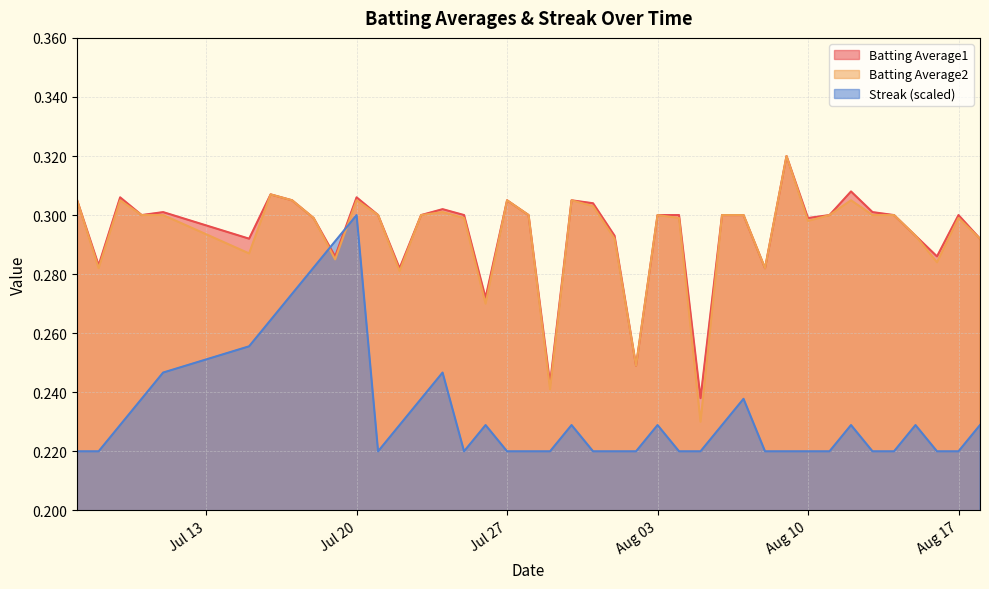

What is the maximum value shown in the chart?

0.3